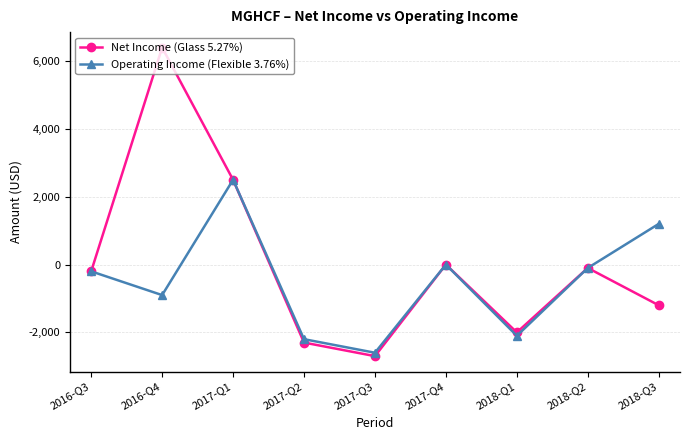

What is the difference between the maximum and minimum values in the Net Income (Glass 5.27%) series?

9100